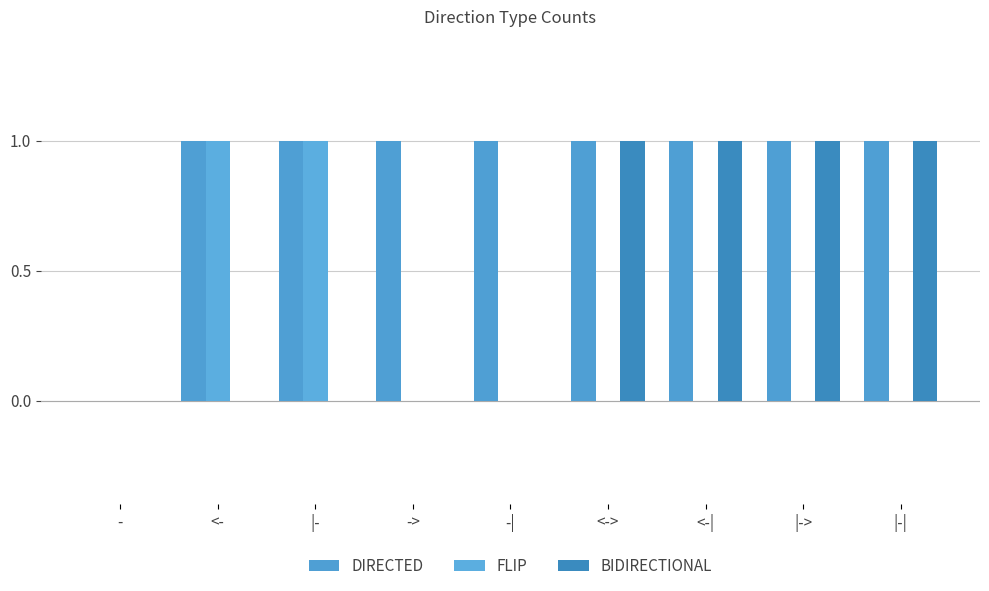

How many groups of bars are there?

9